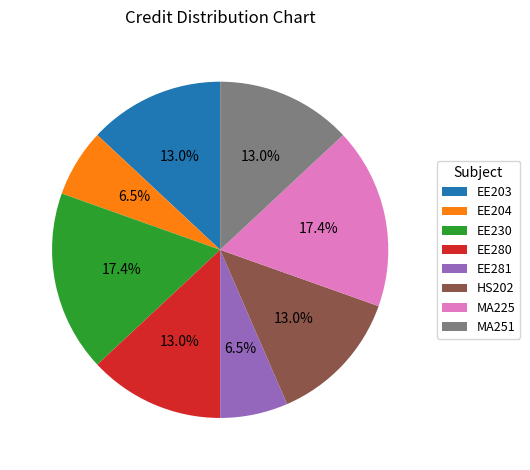

Is there a majority slice in this chart?

No